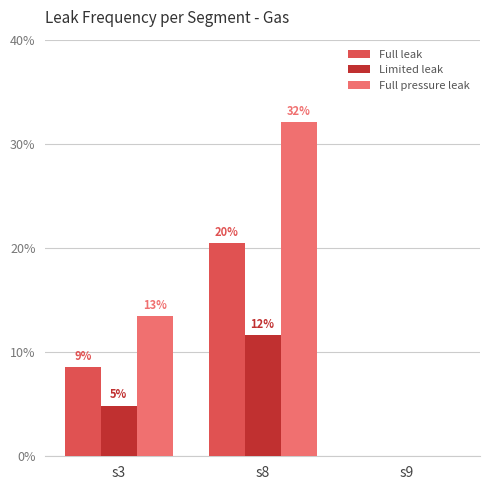

Which series has the largest range (max minus min)?

Full pressure leak